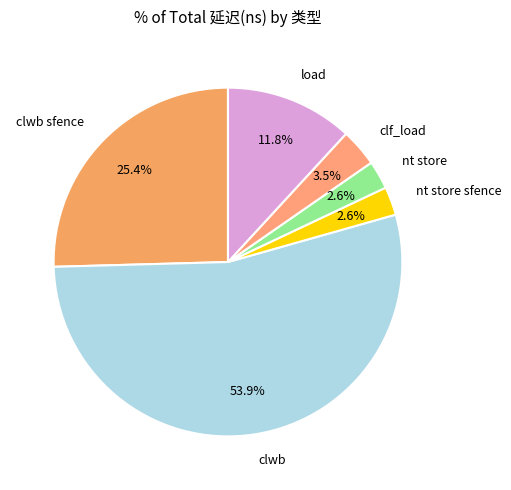

To the nearest percent, what is the average slice percentage?

17%